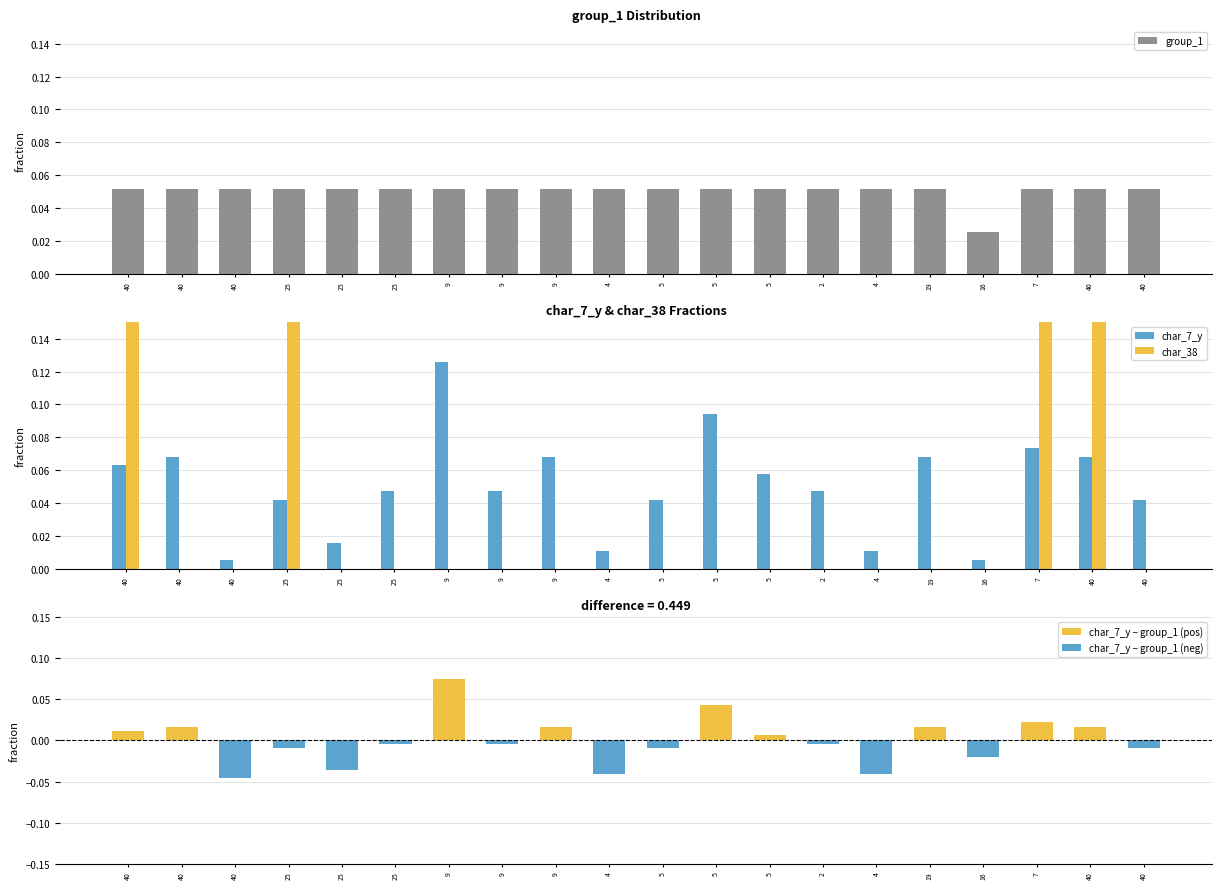

What are all the series names shown in the legend?

group_1, char_7_y, char_38, char_7_y − group_1 (pos), char_7_y − group_1 (neg)